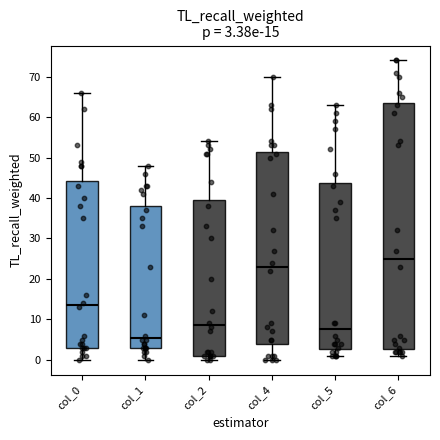

Comparing the boxes themselves (not the whiskers), which one is the tallest?

col_6